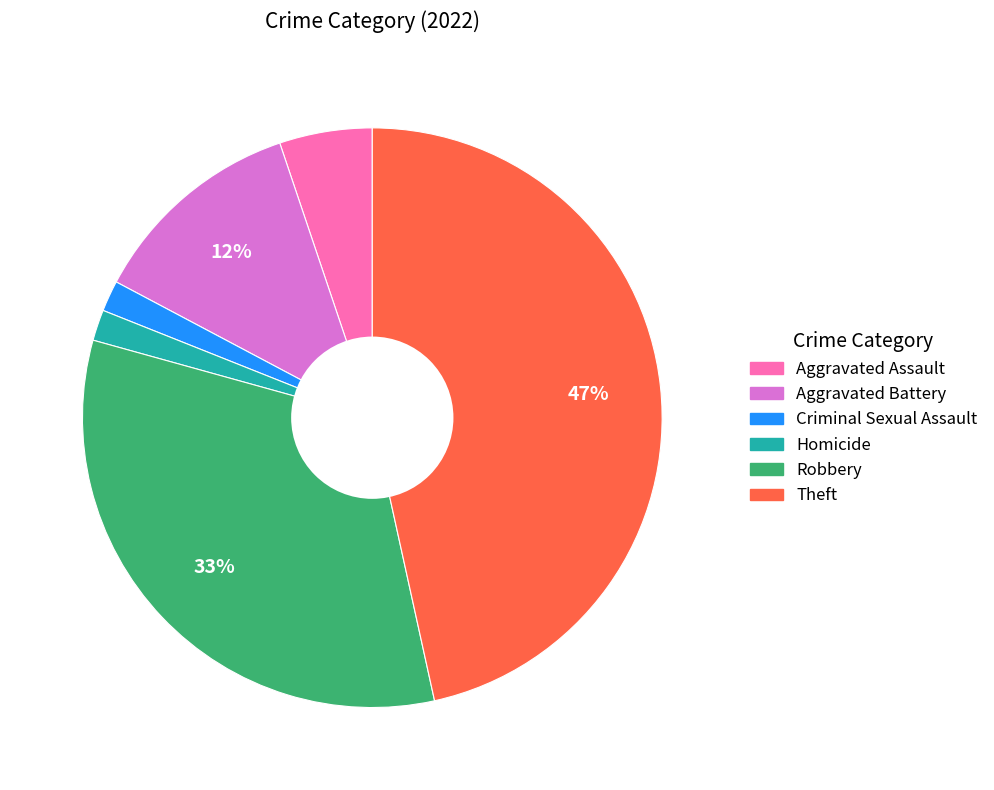

Count the number of slices in the pie.

6